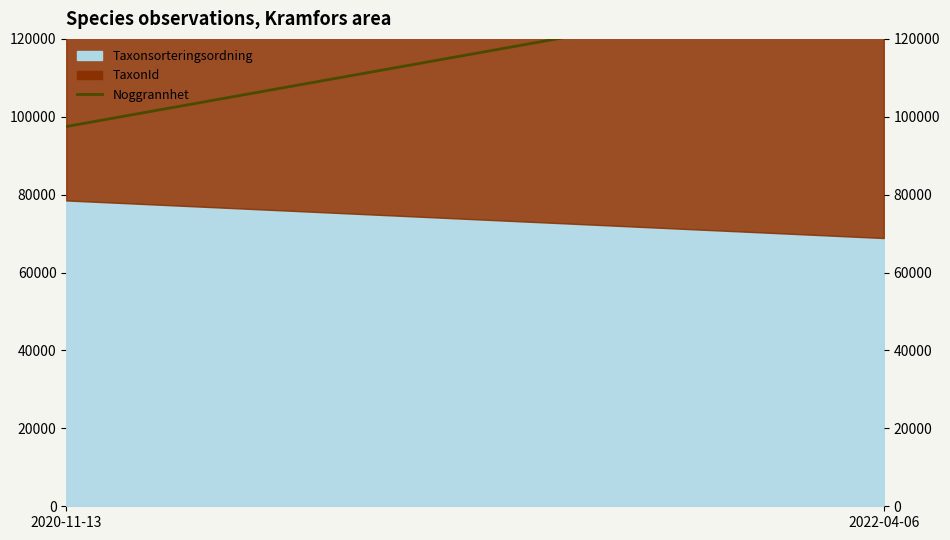

What is the label of the 2nd point from the right?

2020-11-13